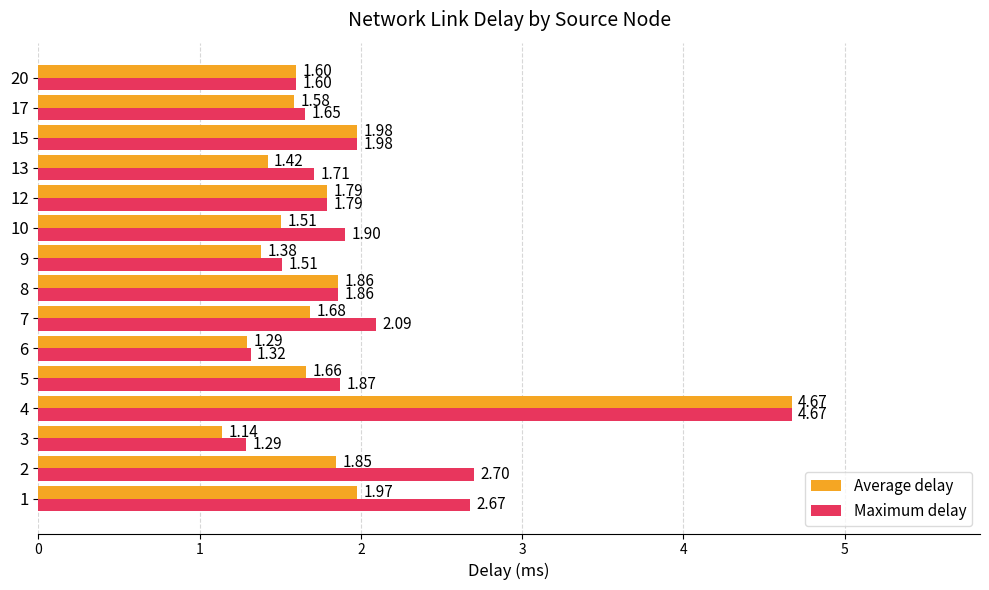

Which series has the widest spread of values?

Average delay